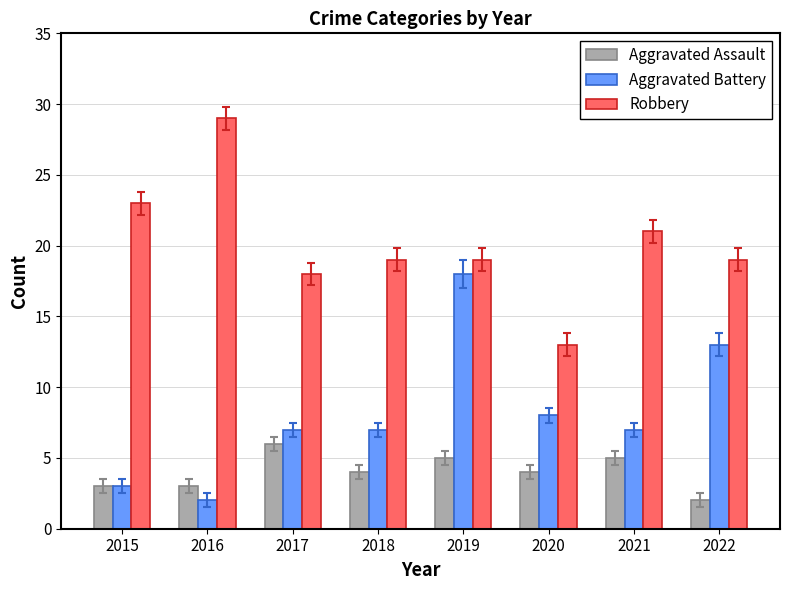

Between 2020 and 2021, which series saw the biggest shift?

Robbery